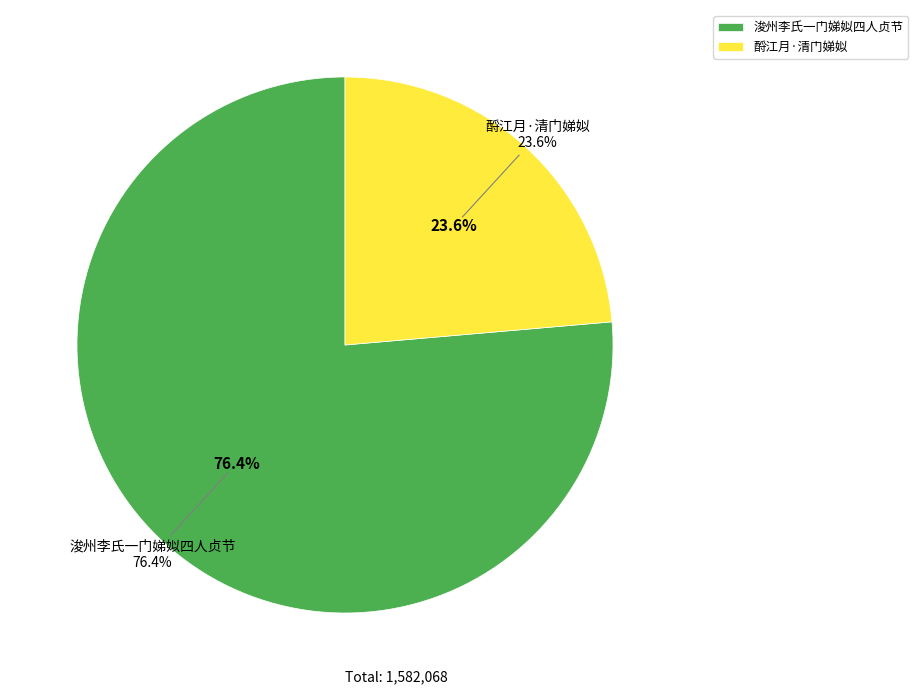

Which has a higher value, 酹江月·清门娣姒 or 浚州李氏一门娣姒四人贞节?

浚州李氏一门娣姒四人贞节